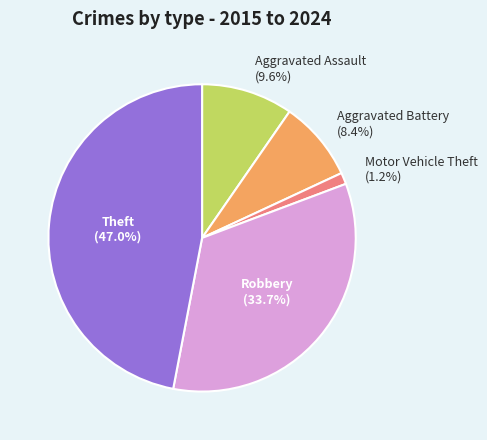

To the nearest percent, what is the difference between the largest and smallest slice percentages?

46%